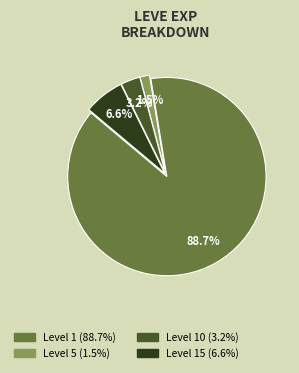

Is there a majority slice in this chart?

Yes